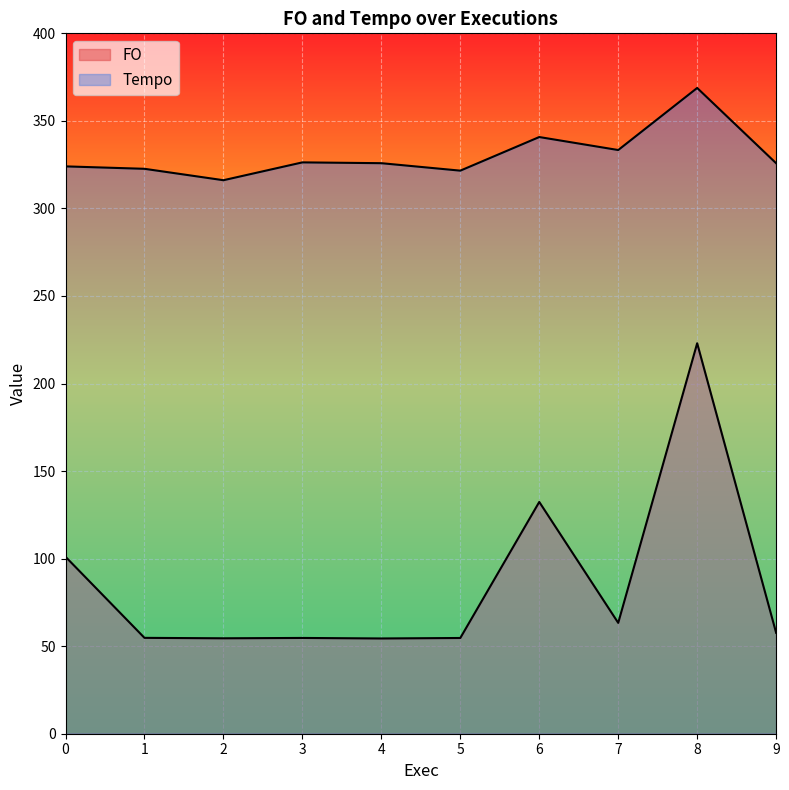

True or false: Tempo and FO cross at least once.

False